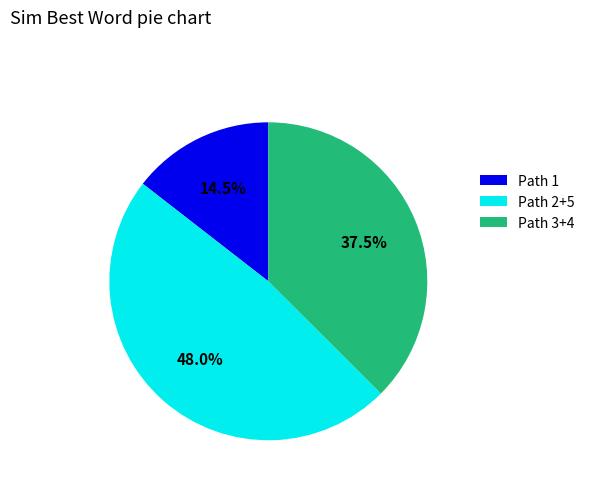

Rank the categories by value from highest to lowest.

Path 2+5, Path 3+4, Path 1